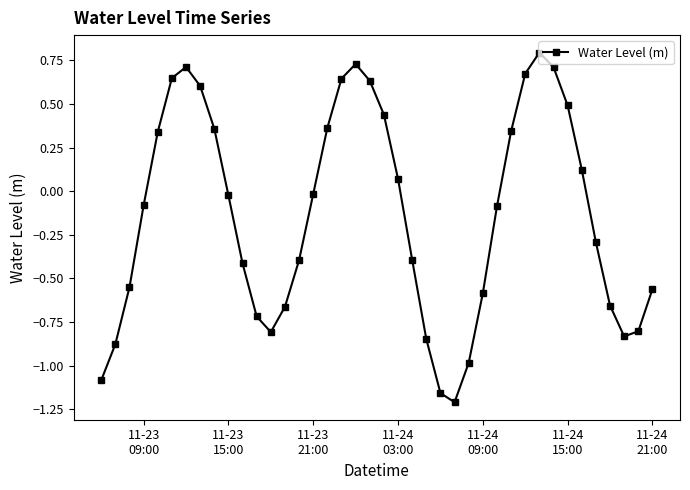

True or false: the data has more than 1 interior local peaks.

True